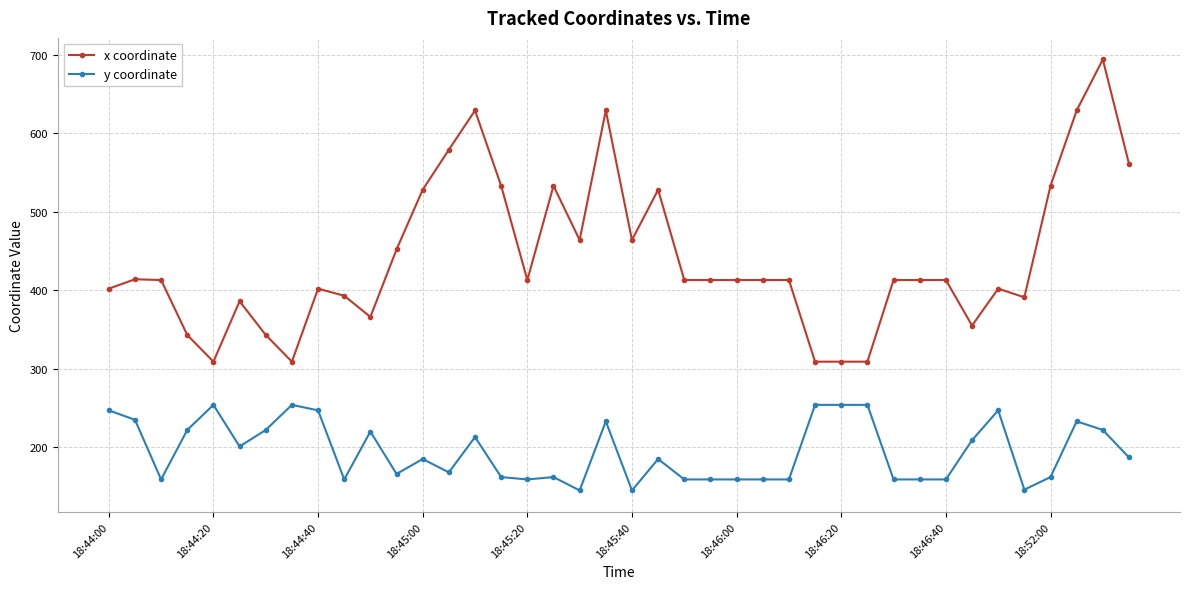

How many series are shown in this chart?

2